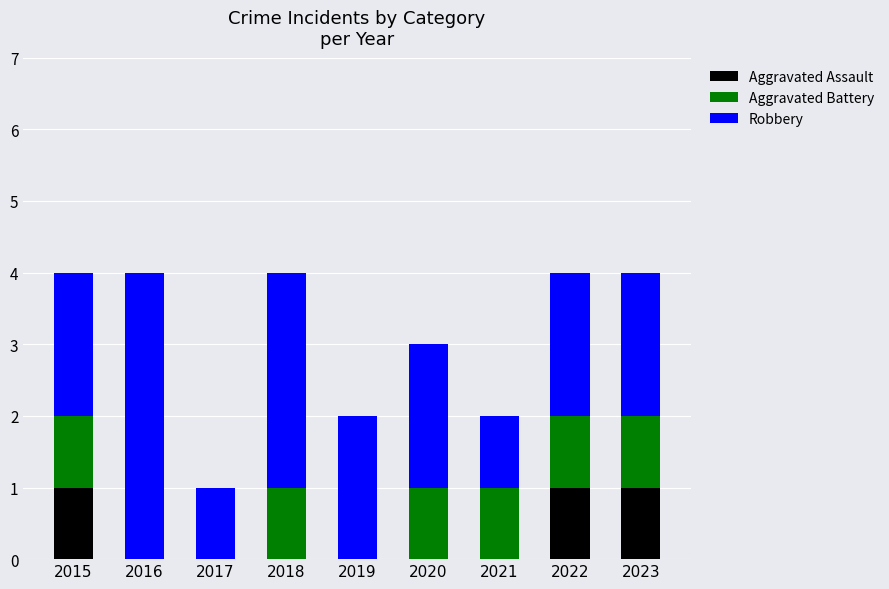

The Aggravated Assault series shows 0 at 2017. True or false?

True